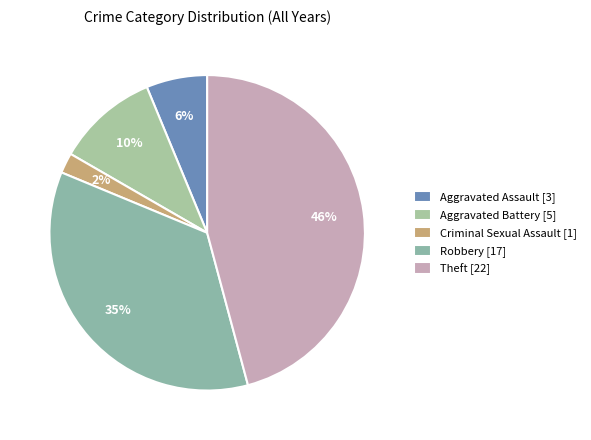

What percentage is the Robbery slice, to the nearest percent?

35%